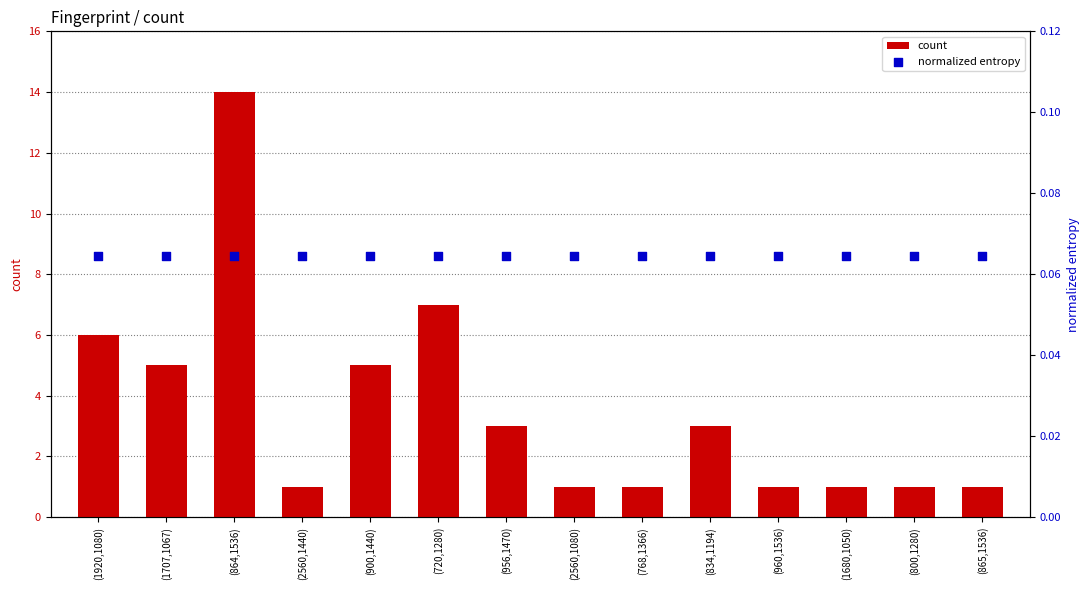

Which series contains the highest Y value?

count